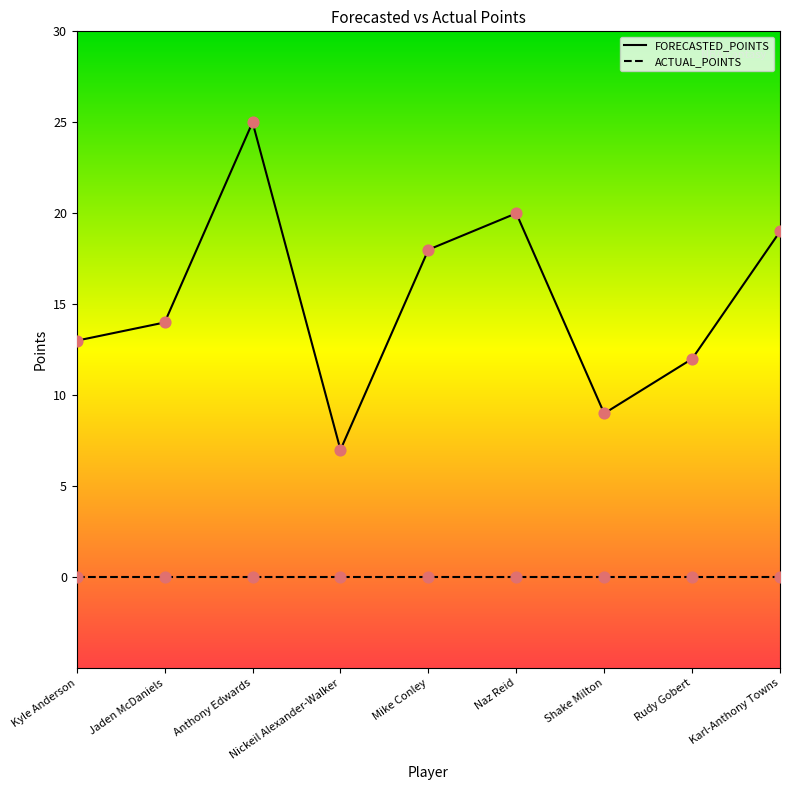

Between Jaden McDaniels and Rudy Gobert, which is larger?

Jaden McDaniels